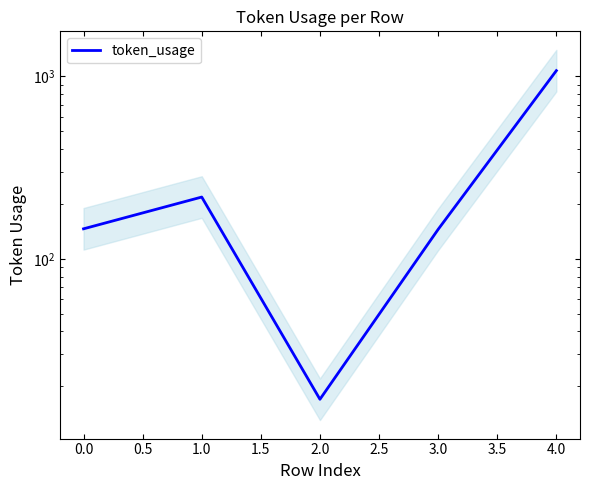

What is the difference between the second highest and minimum values?

201